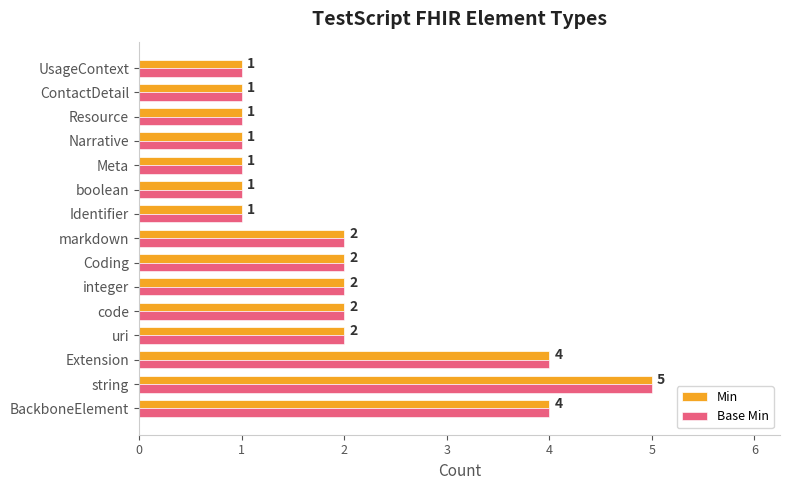

True or false: Base Min has a value of 1 at integer.

False